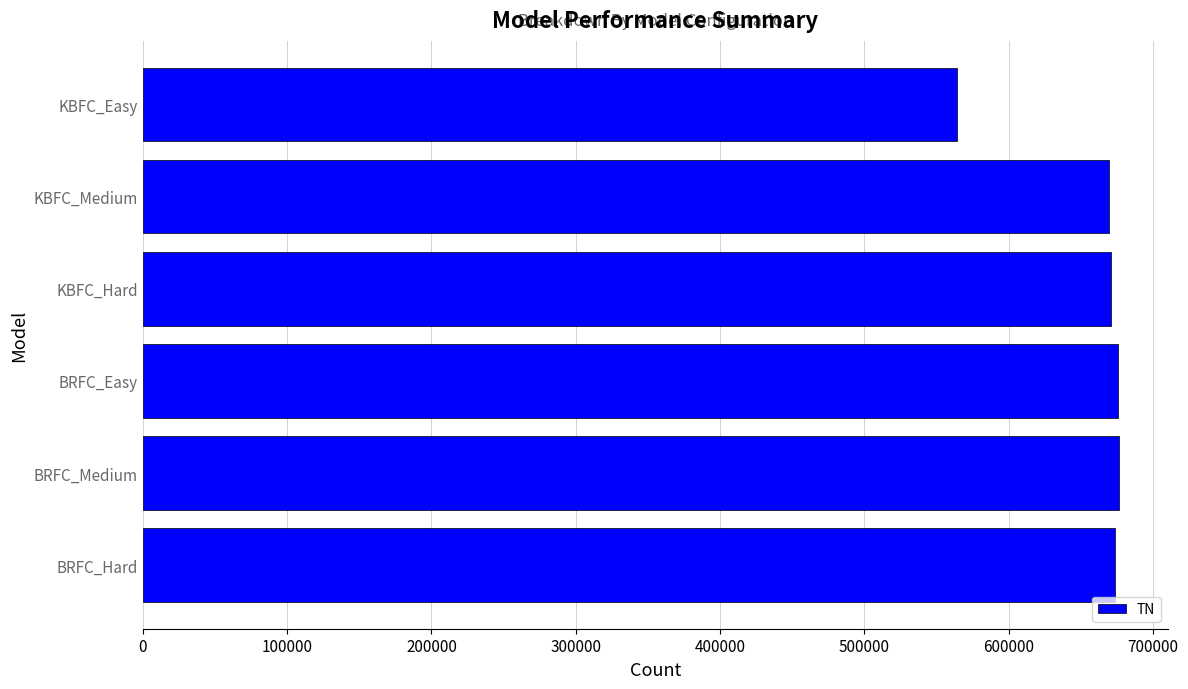

Count the number of data series in this chart.

1